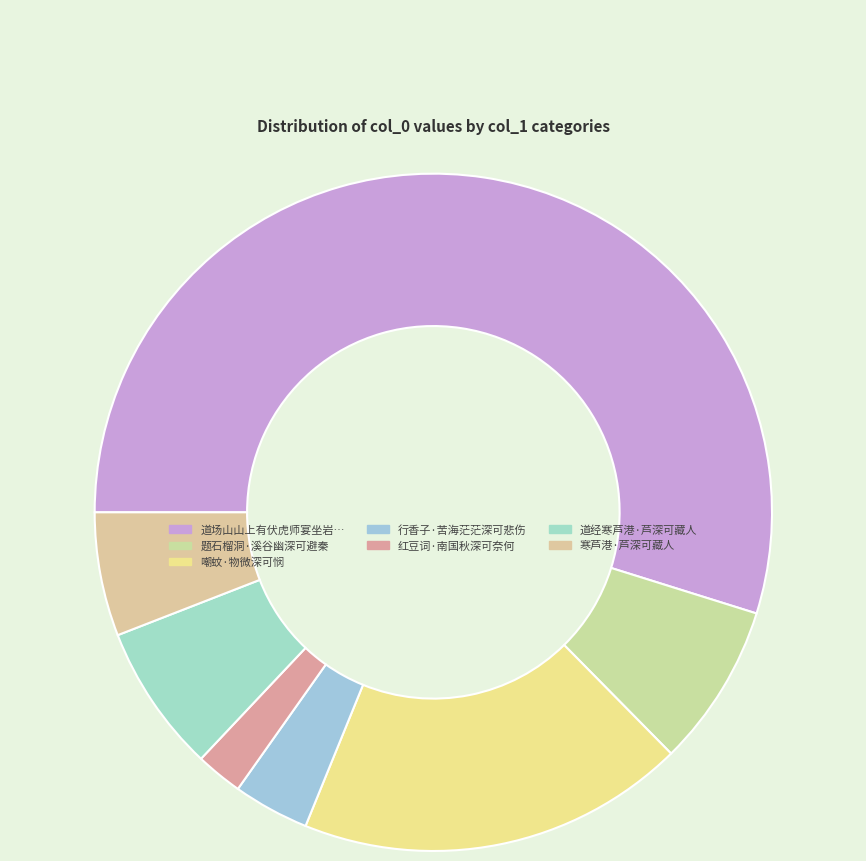

How many slices are in this pie chart?

7